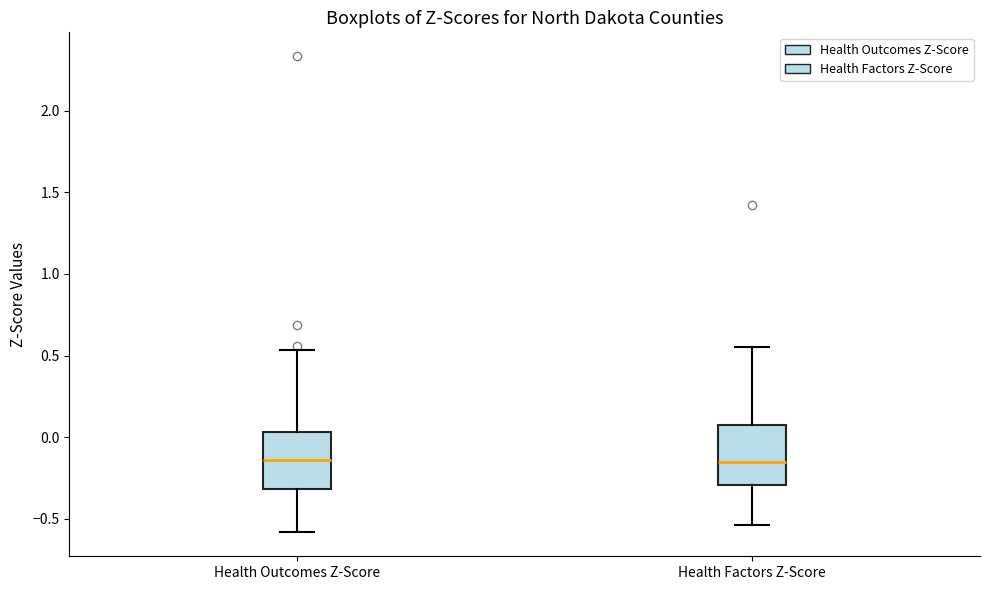

Reading left to right, read every box against the y-axis: the position of its median line, the range the box covers, and the ends of its whiskers. The values are not printed on the chart, so give them approximately, as read against the axis.

Health Outcomes Z-Score: median -0.15, box -0.30 to 0.05, whiskers -0.60 to 0.55
Health Factors Z-Score: median -0.15, box -0.30 to 0.10, whiskers -0.55 to 0.55